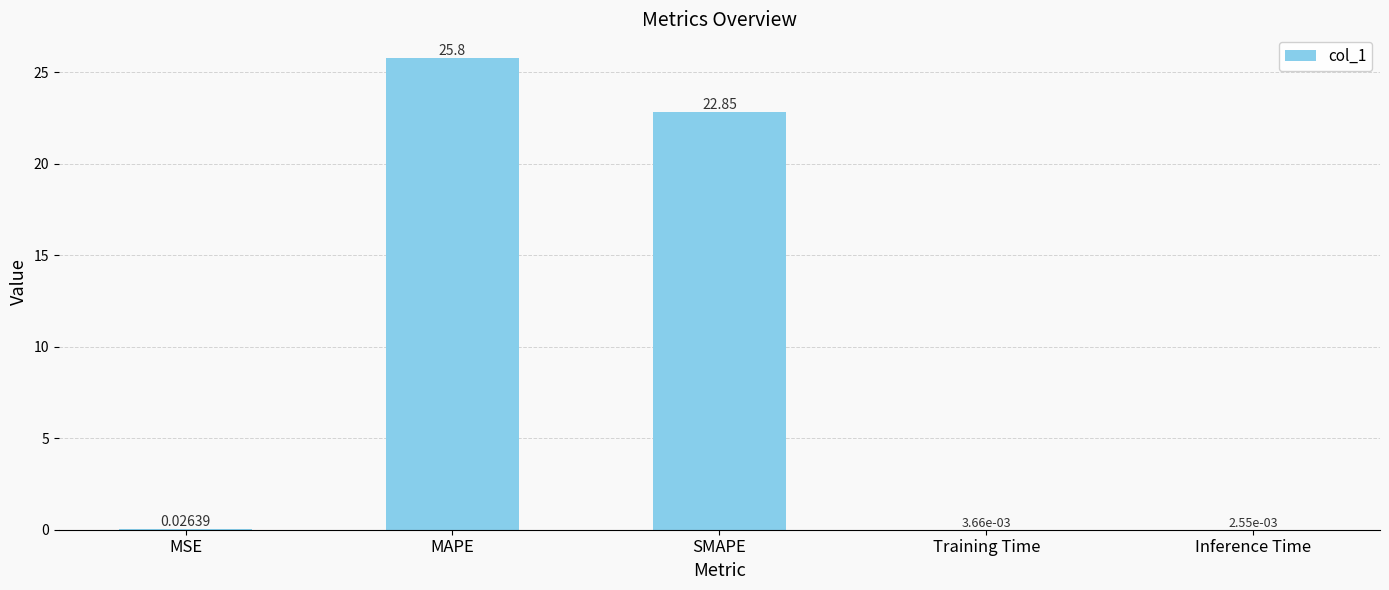

Where is the data nearest to the value 12?

SMAPE